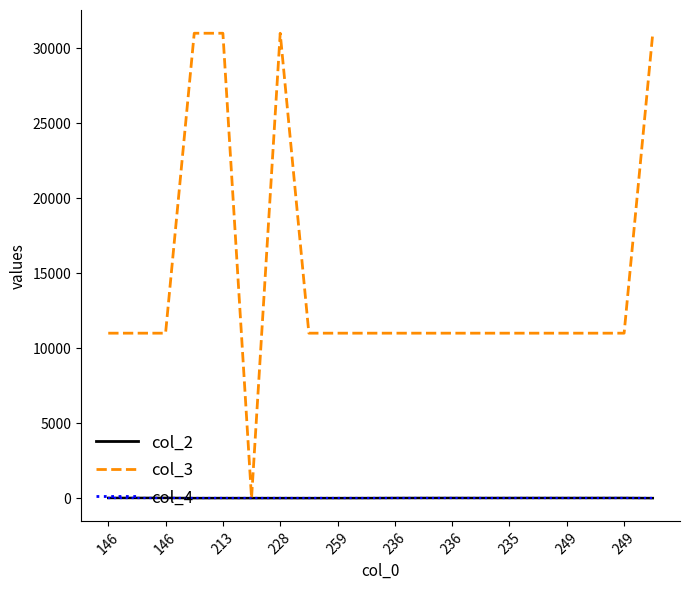

Which series has the largest total across all categories?

col_3